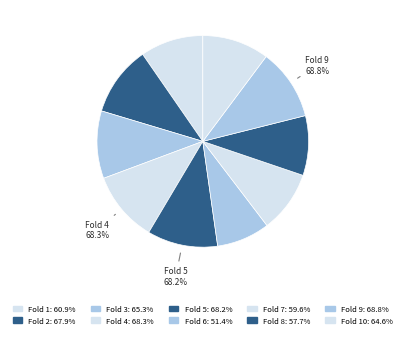

Rank the categories by value from highest to lowest.

Fold 9, Fold 4, Fold 5, Fold 2, Fold 3, Fold 10, Fold 1, Fold 7, Fold 8, Fold 6